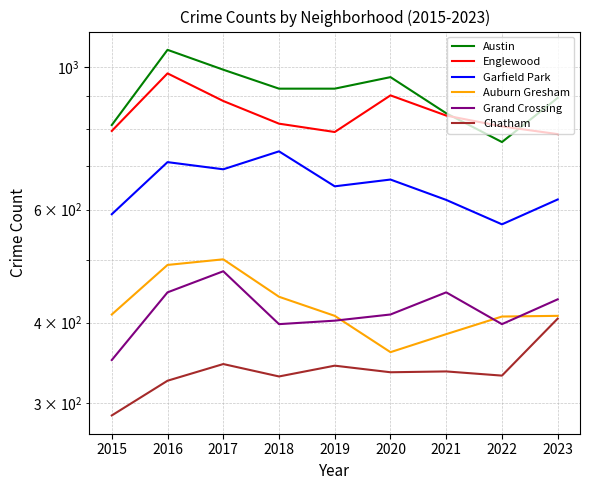

At which category does the chart reach its peak across all series?

2016